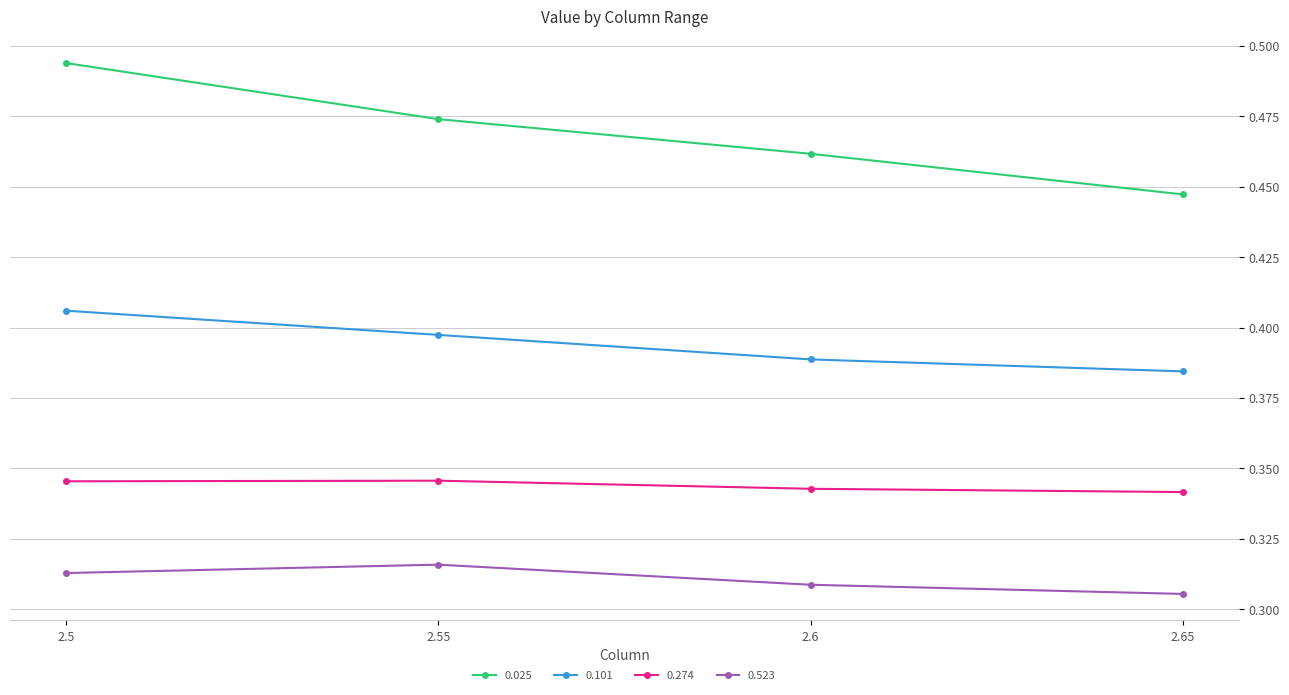

True or false: 0.101 and 0.025 intersect in this chart.

False